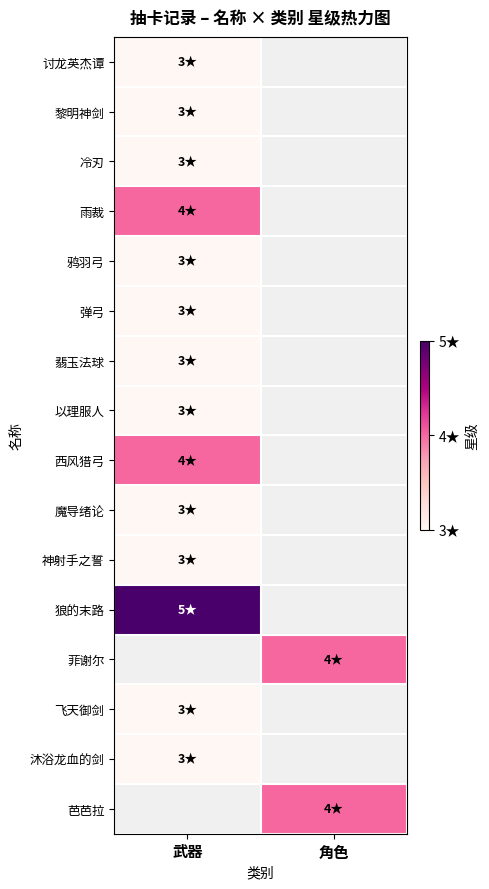

At which label is 以理服人 closest to 3?

武器